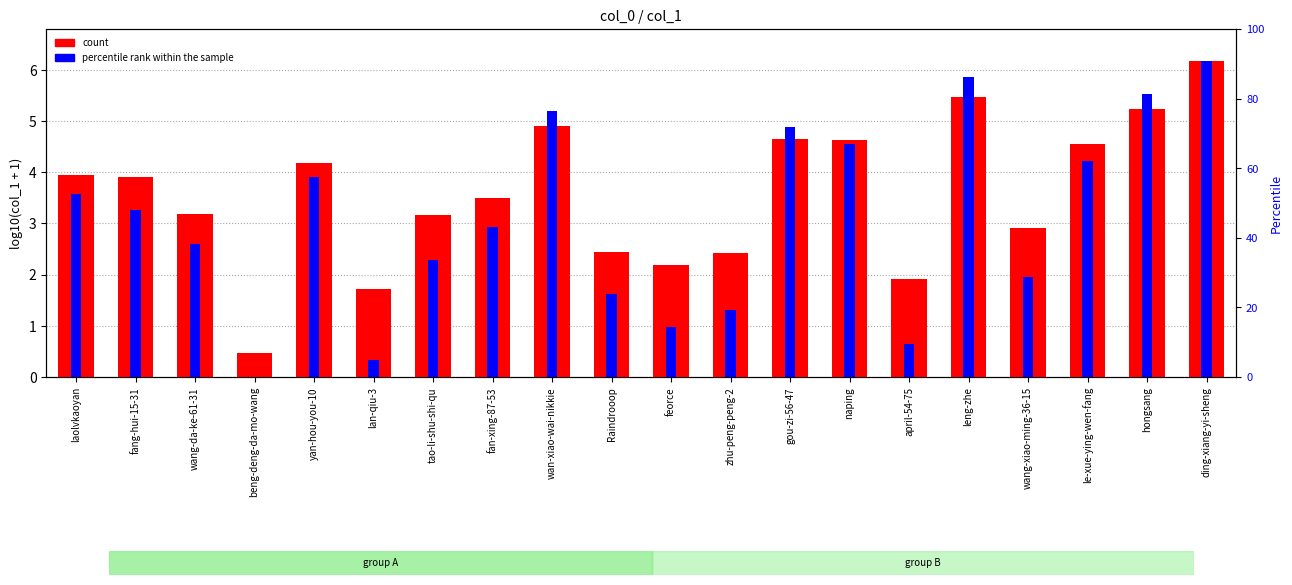

What is the greatest value displayed?

6.2